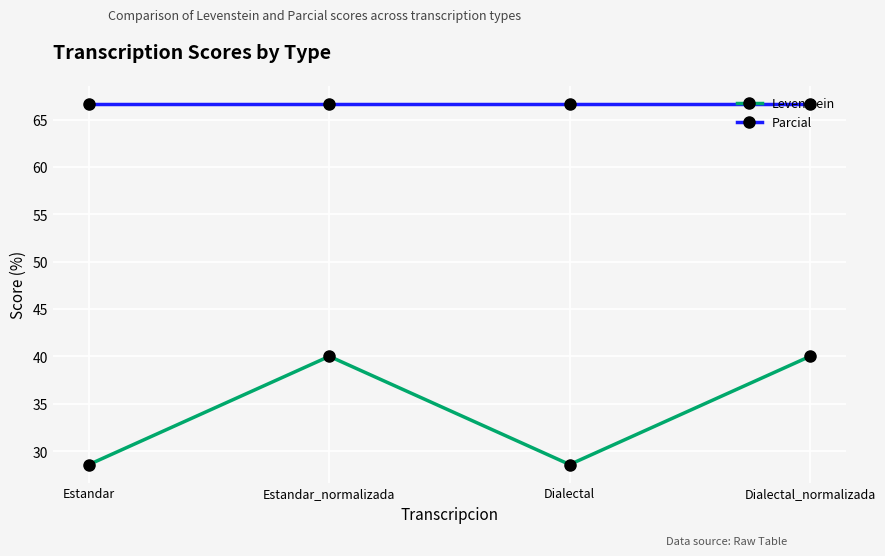

Reading right to left, transcribe all the data shown in this chart.

Levenstein: Dialectal_normalizada=40.0	Dialectal=28.6	Estandar_normalizada=40.0	Estandar=28.6
Parcial: Dialectal_normalizada=66.7	Dialectal=66.7	Estandar_normalizada=66.7	Estandar=66.7